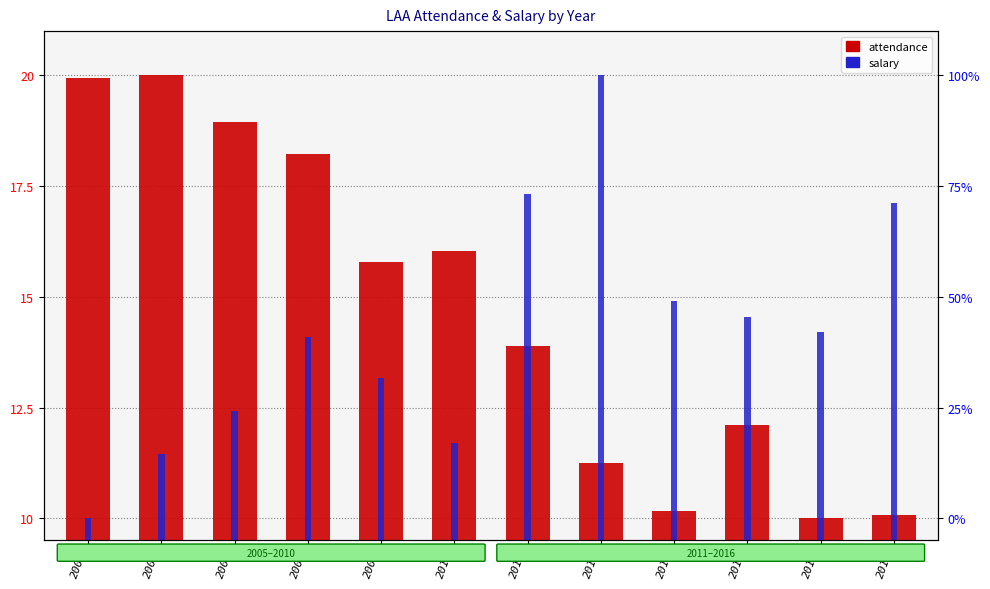

List the labels in order of salary value, smallest first.

2005, 2006, 2010, 2007, 2009, 2008, 2015, 2014, 2013, 2016, 2011, 2012